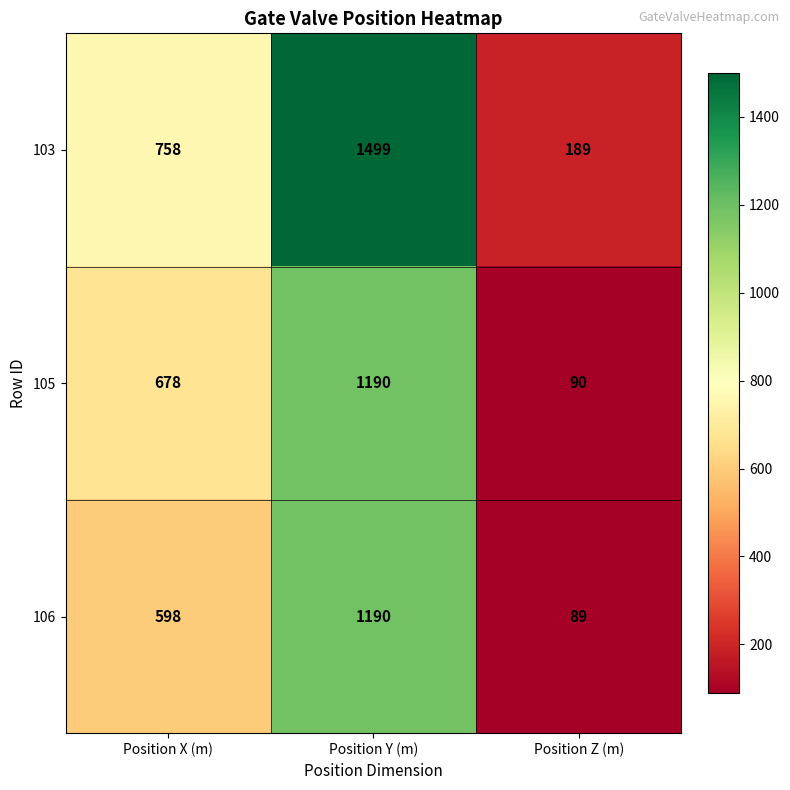

What is the total value across all series at Position Y (m)?

3879